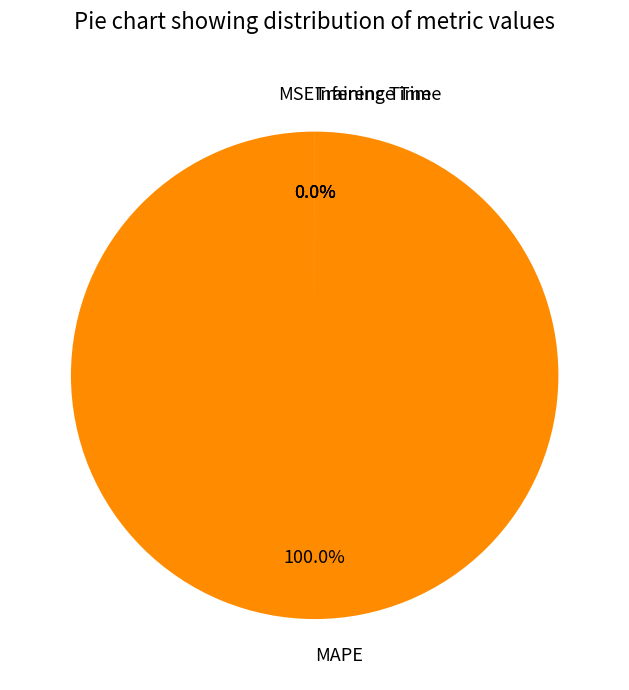

Does MAPE account for over 50% of the chart?

Yes